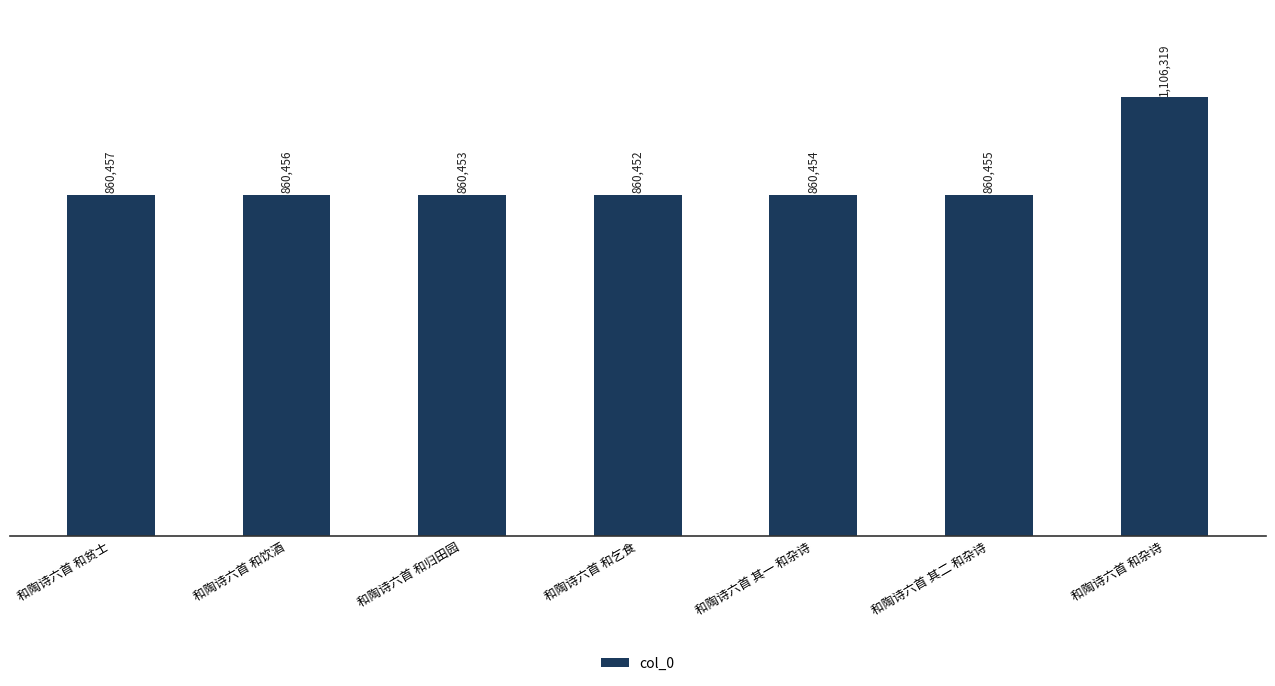

At which category does the chart reach its minimum across all series?

和陶诗六首 和乞食